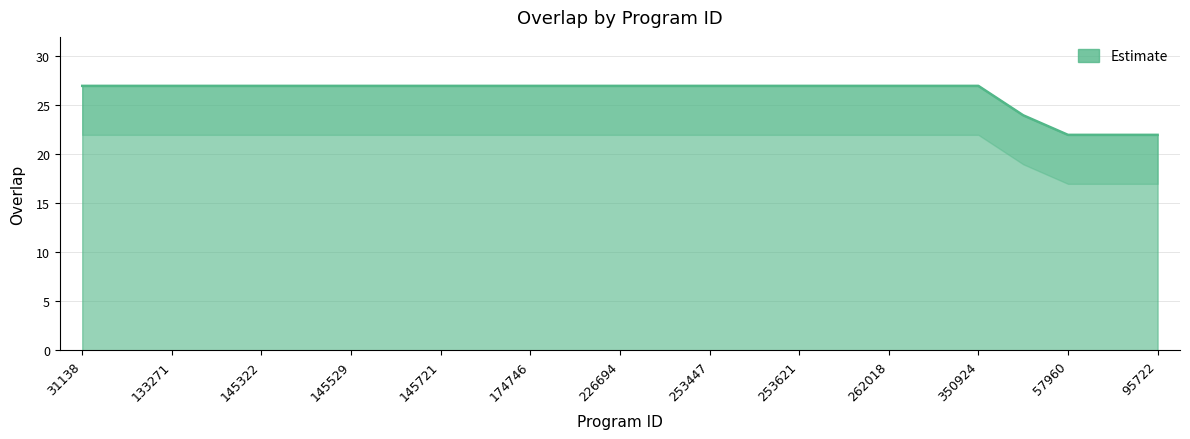

Where is the data nearest to the value 24?

136270